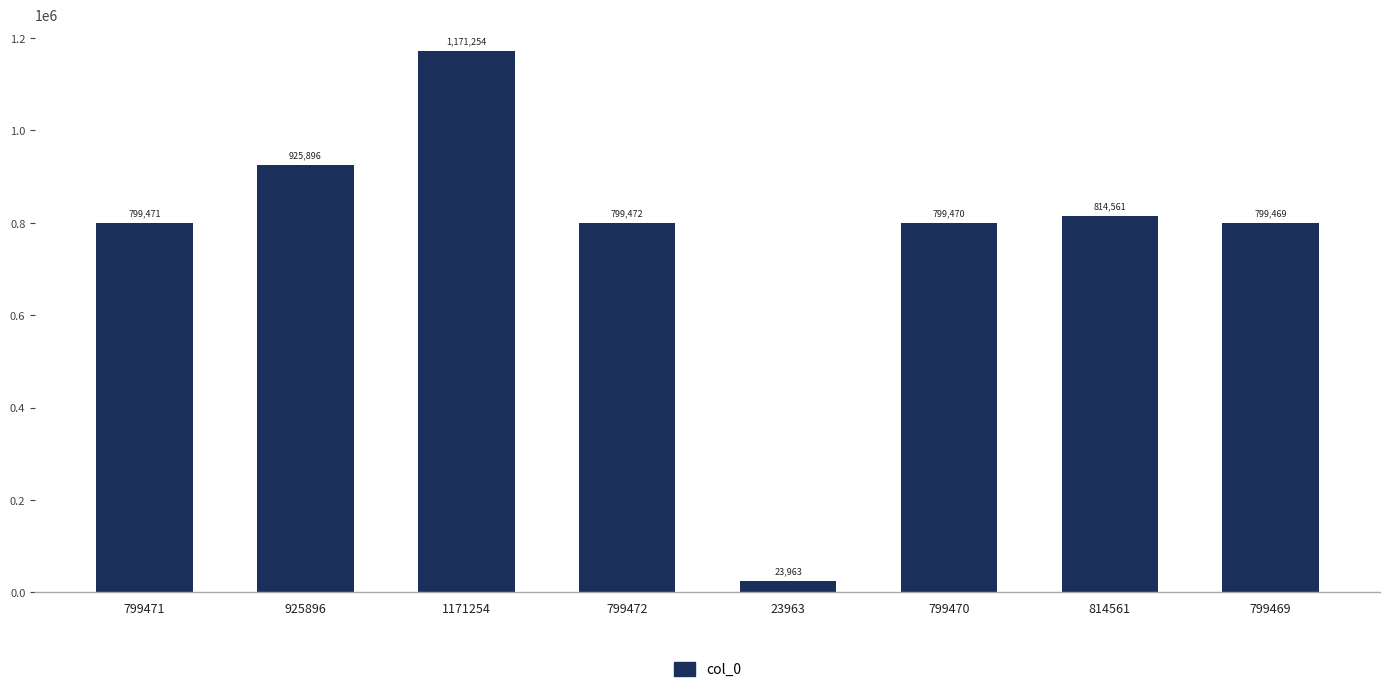

List the labels in order of value, smallest first.

23963, 799469, 799470, 799471, 799472, 814561, 925896, 1171254